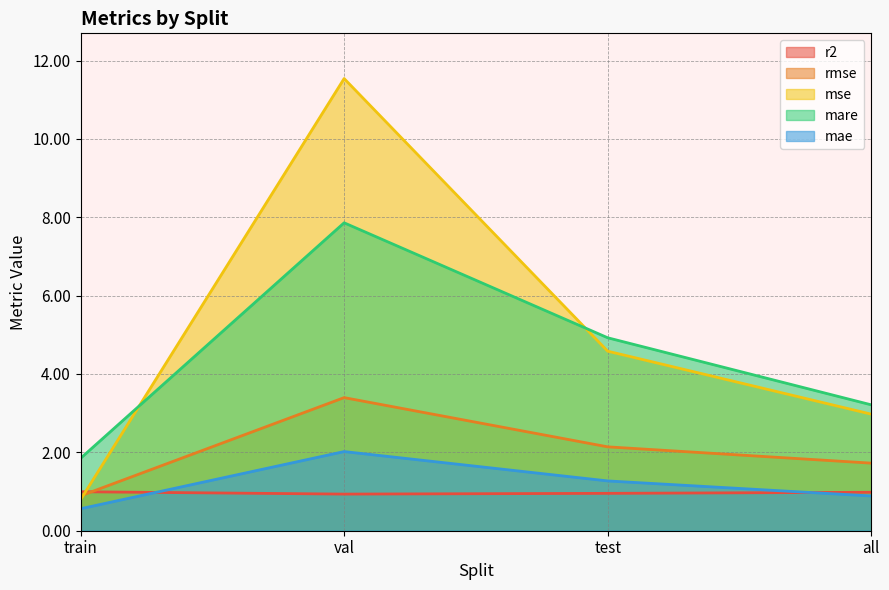

Reading left to right, what are all the values shown in this chart?

r2: train=1.0	val=0.9	test=1.0	all=1.0
rmse: train=0.9	val=3.4	test=2.1	all=1.7
mse: train=0.8	val=11.5	test=4.6	all=3.0
mare: train=1.8	val=7.9	test=4.9	all=3.2
mae: train=0.6	val=2.0	test=1.3	all=0.9